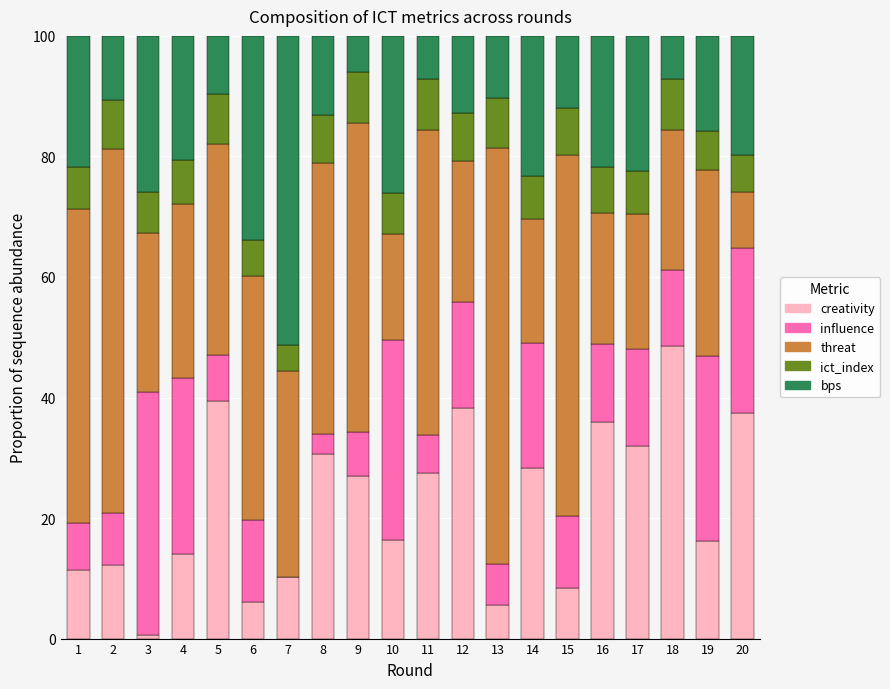

The creativity series shows 31.9 at 17. True or false?

True